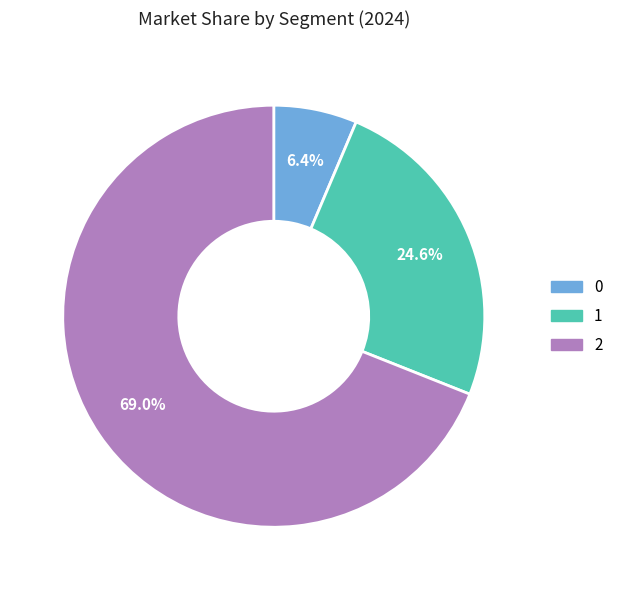

To the nearest percent, what is the difference between the largest and smallest slice percentages?

63%